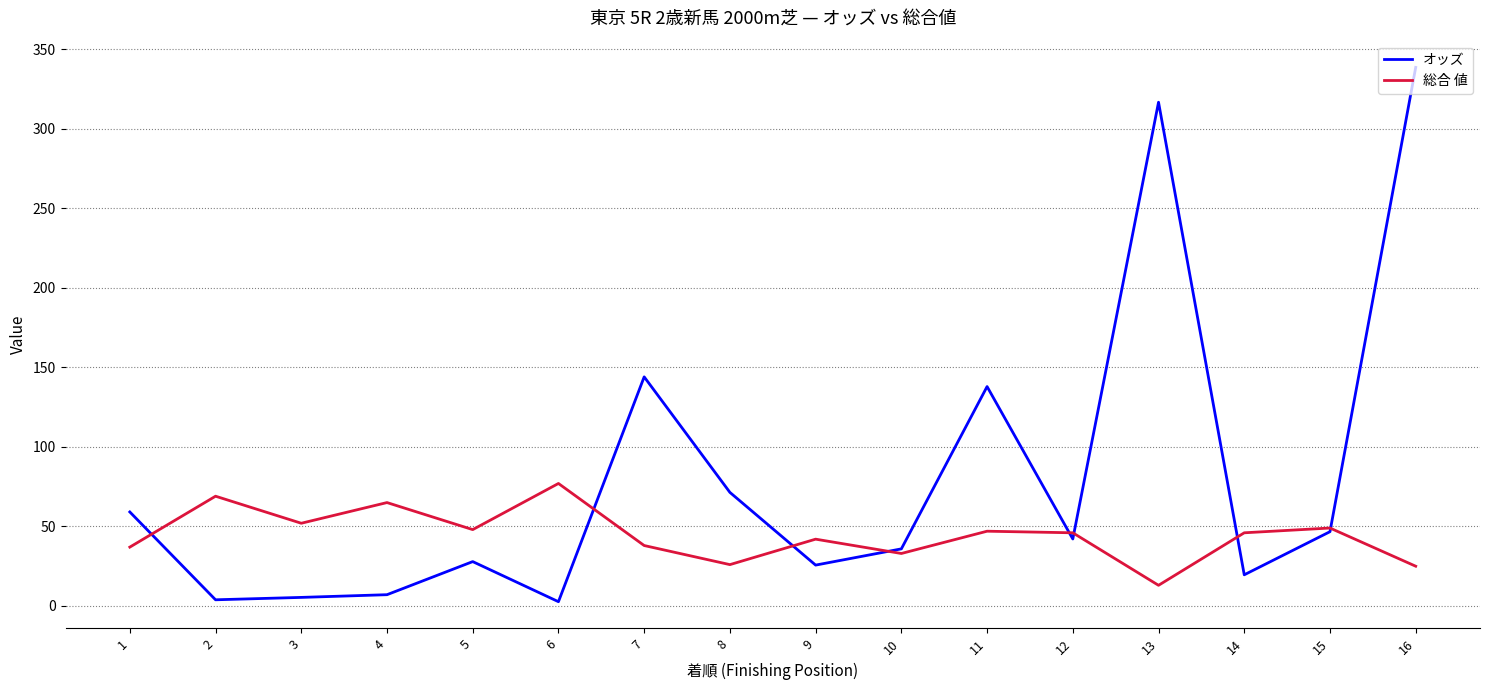

List the series in order of their peak value, highest first.

オッズ, 総合 値